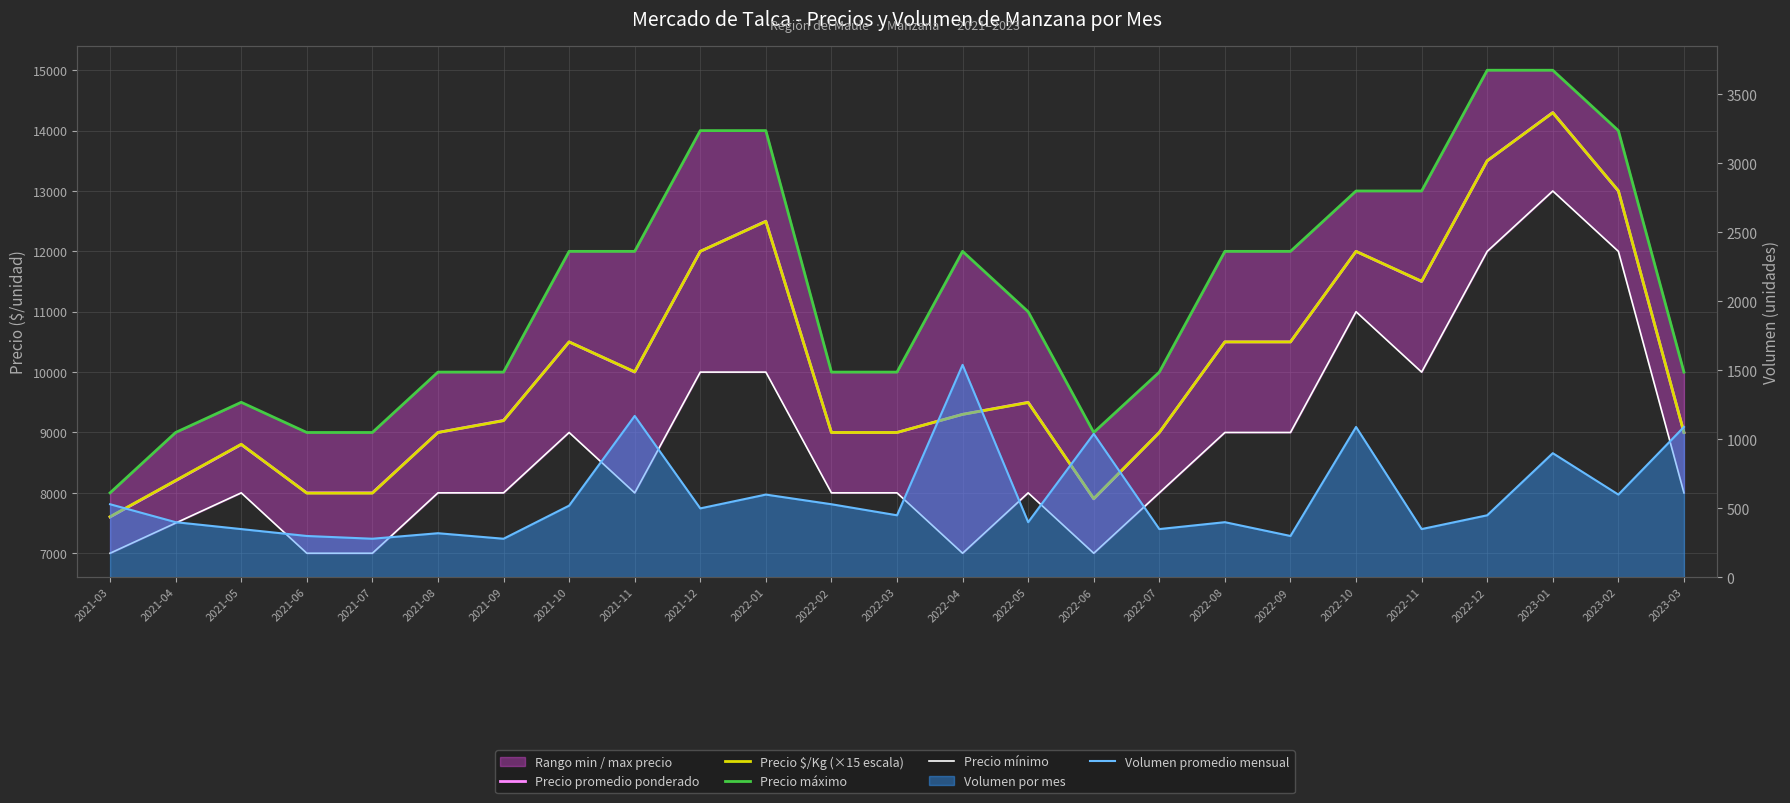

At which category is the sum across all series the highest?

2023-01